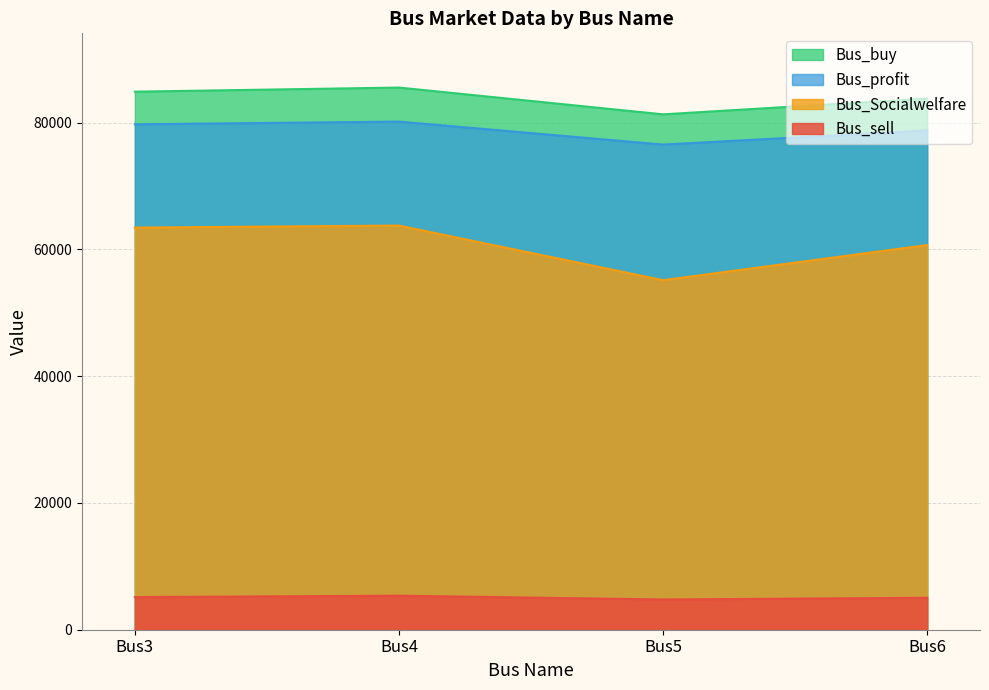

What is the difference between the maximum and minimum values in the Bus_profit series?

3627.1